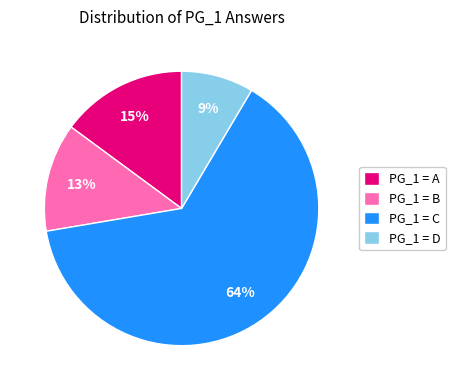

How many slices are in this pie chart?

4